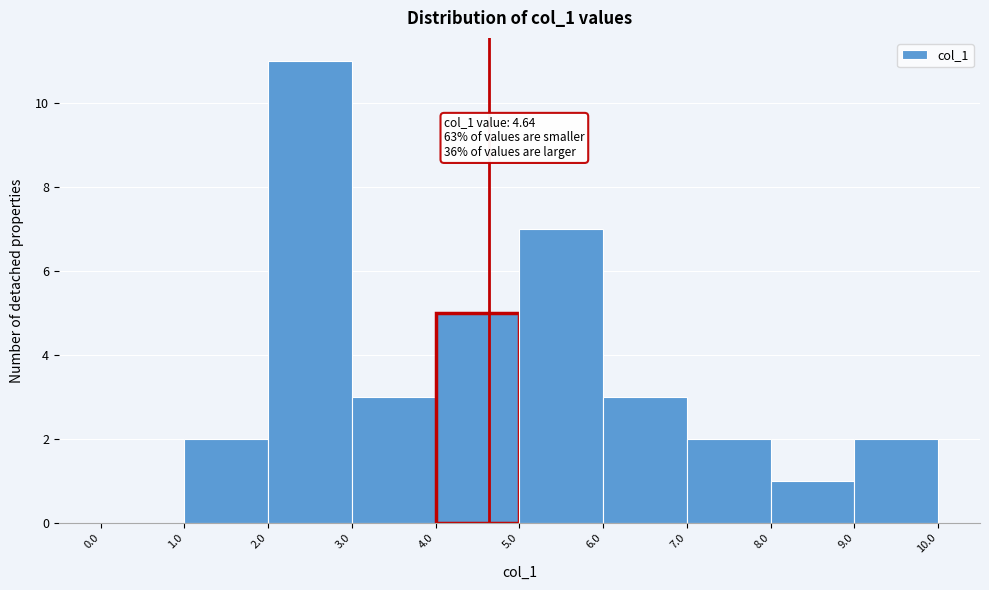

Over which range of the x-axis is the bar tallest?

2.0 to 3.0